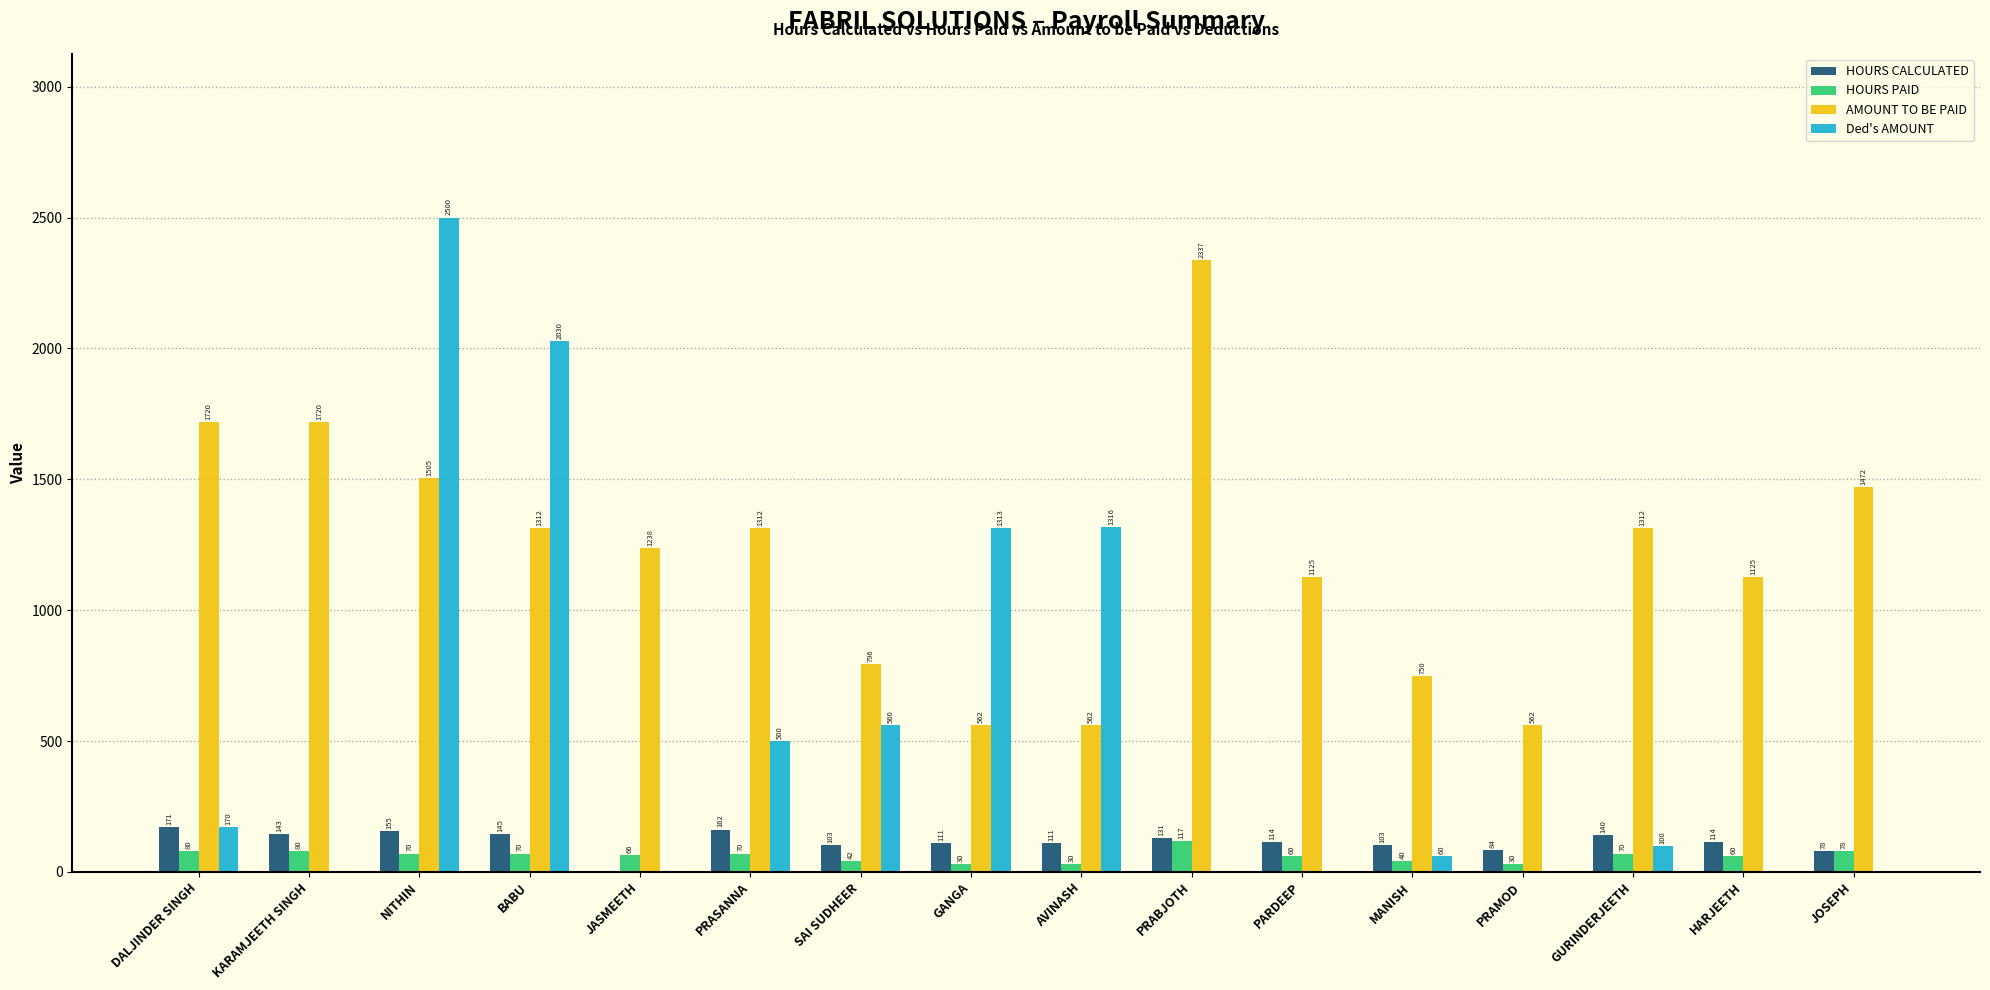

What is the sum of the HOURS PAID values at PRAMOD and GANGA?

60.0